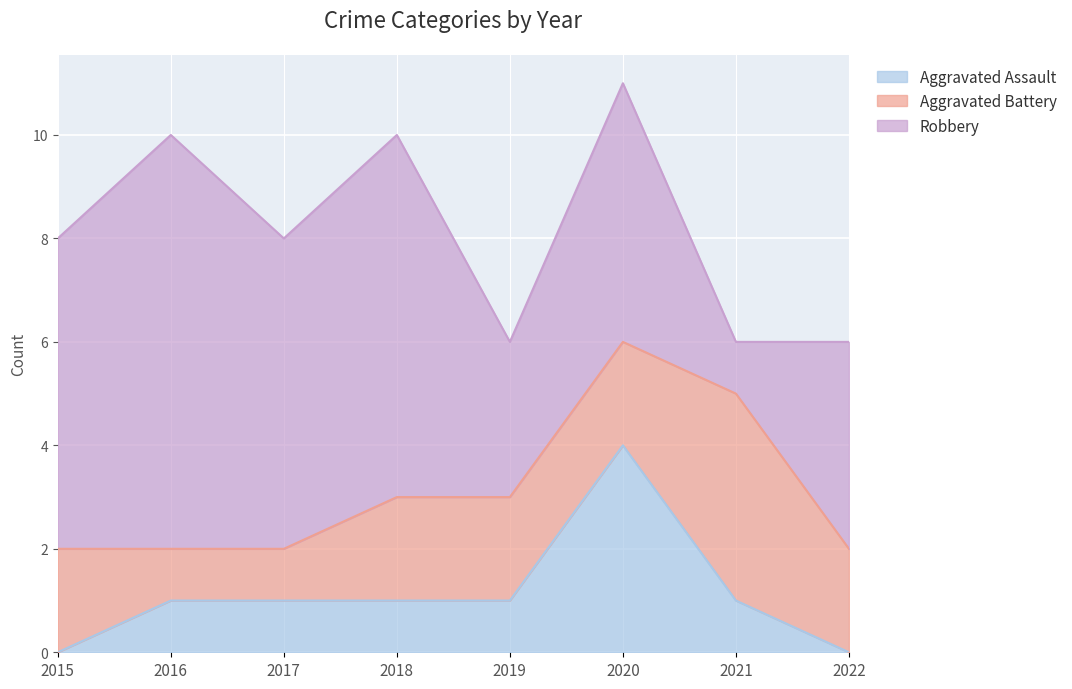

Which series ends up on top after the final intersection of Aggravated Battery and Aggravated Assault?

Aggravated Battery